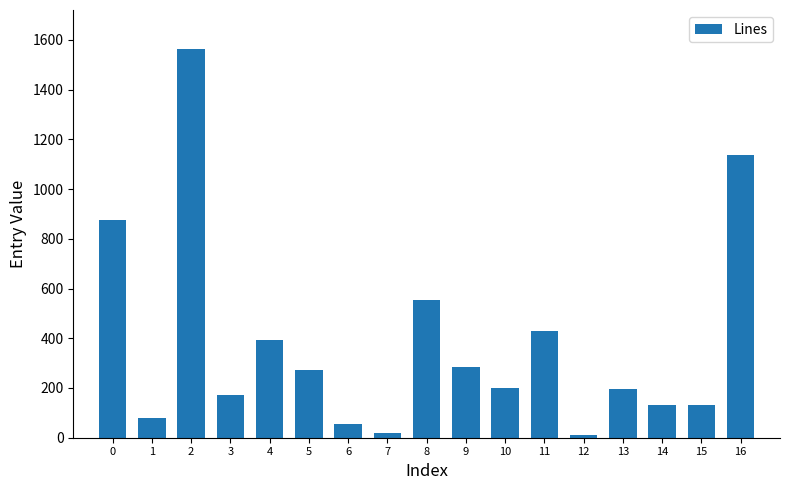

What is the average value?

383